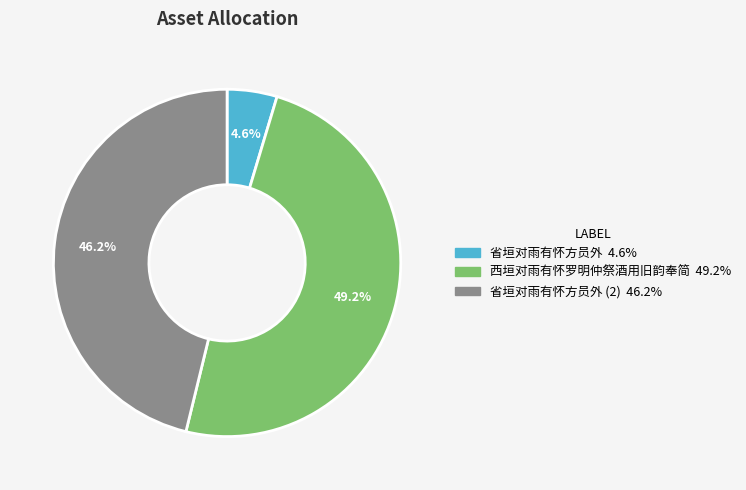

Is there any slice that represents more than half of the pie?

No